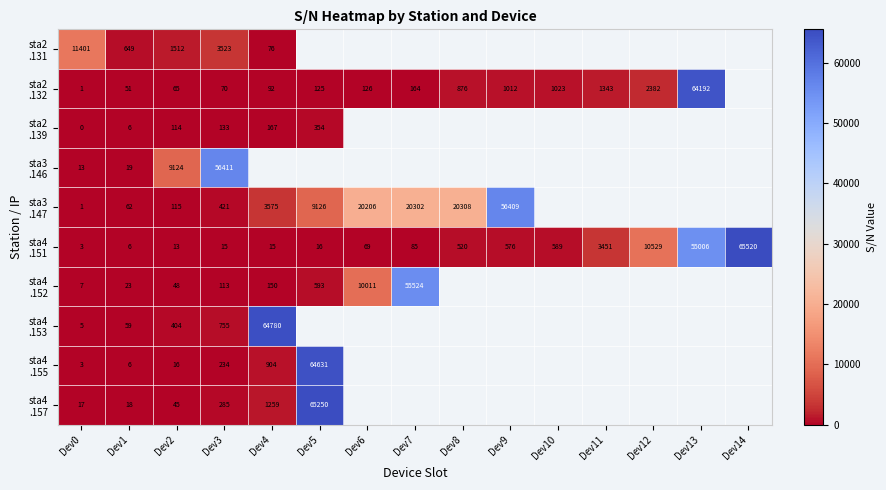

What is the spread (max minus min) of values at Dev0?

11401